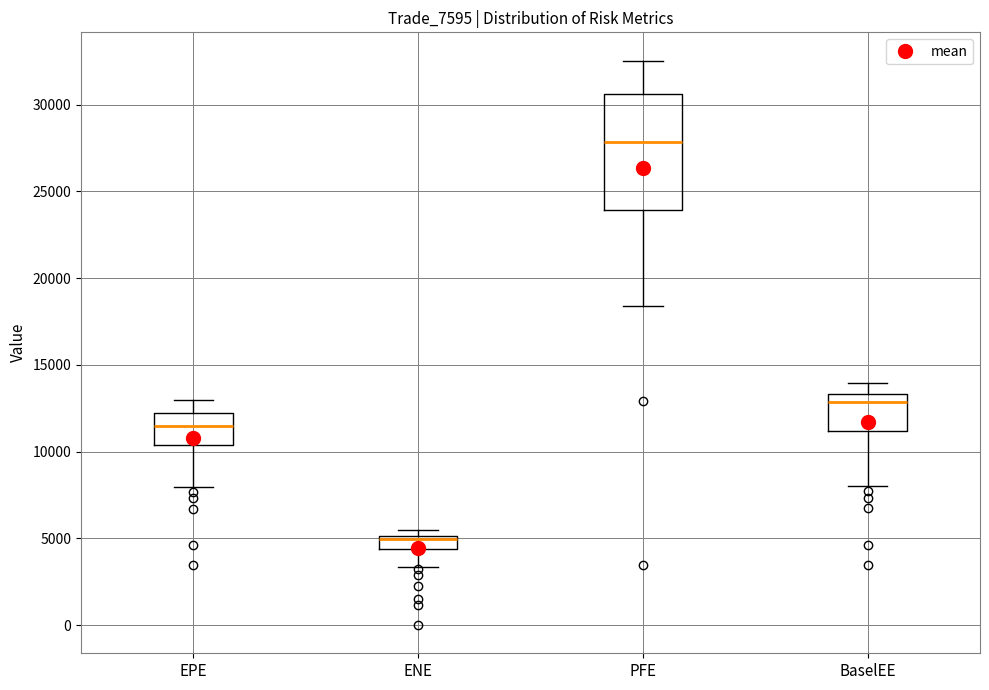

Reading left to right, read every box against the y-axis: the position of its median line, the range the box covers, and the ends of its whiskers. The values are not printed on the chart, so give them approximately, as read against the axis.

EPE: median 11500, box 10500 to 12000, whiskers 8000 to 13000
ENE: median 5000 (just below the box's upper edge), box 4500 to 5000, whiskers 3500 to 5500
PFE: median 28000, box 24000 to 30500, whiskers 18500 to 32500
BaselEE: median 13000, box 11000 to 13500, whiskers 8000 to 14000